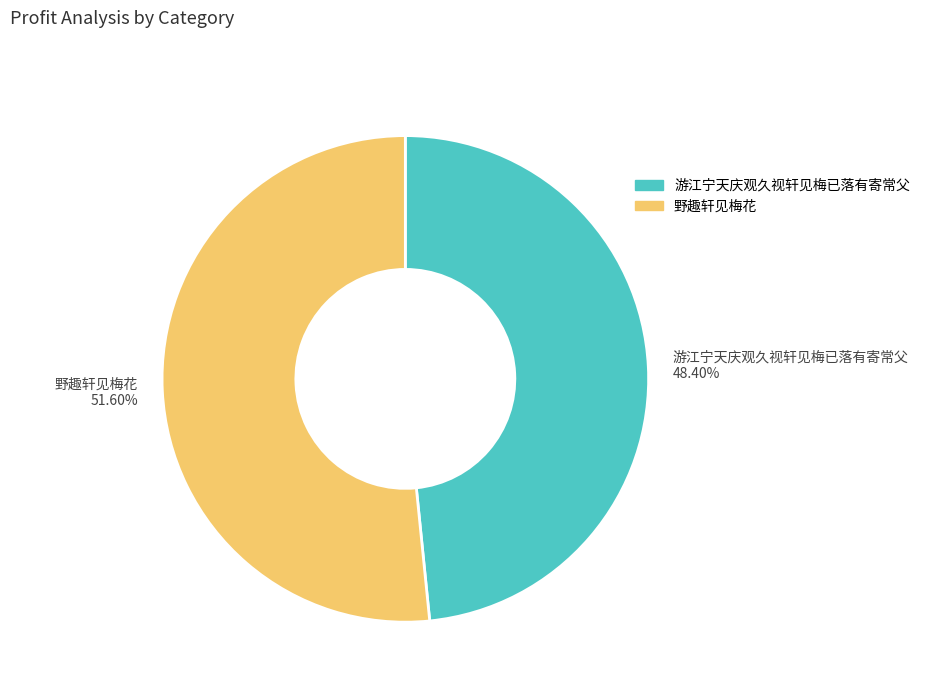

Which category has the smallest portion of the pie?

游江宁天庆观久视轩见梅已落有寄常父